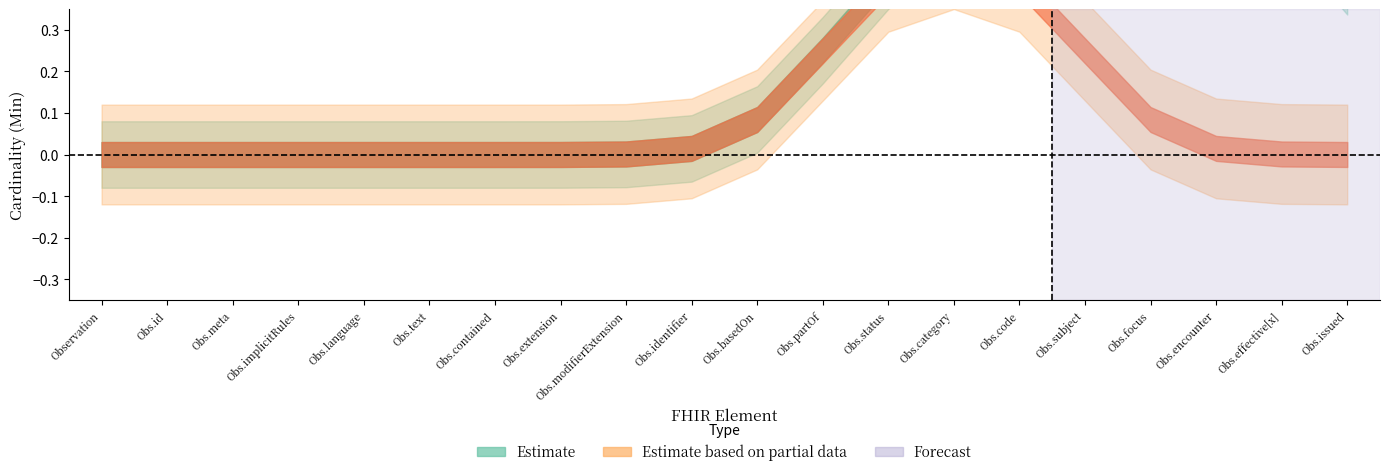

Is it true that Base Min equals 0 at Base Min?

False